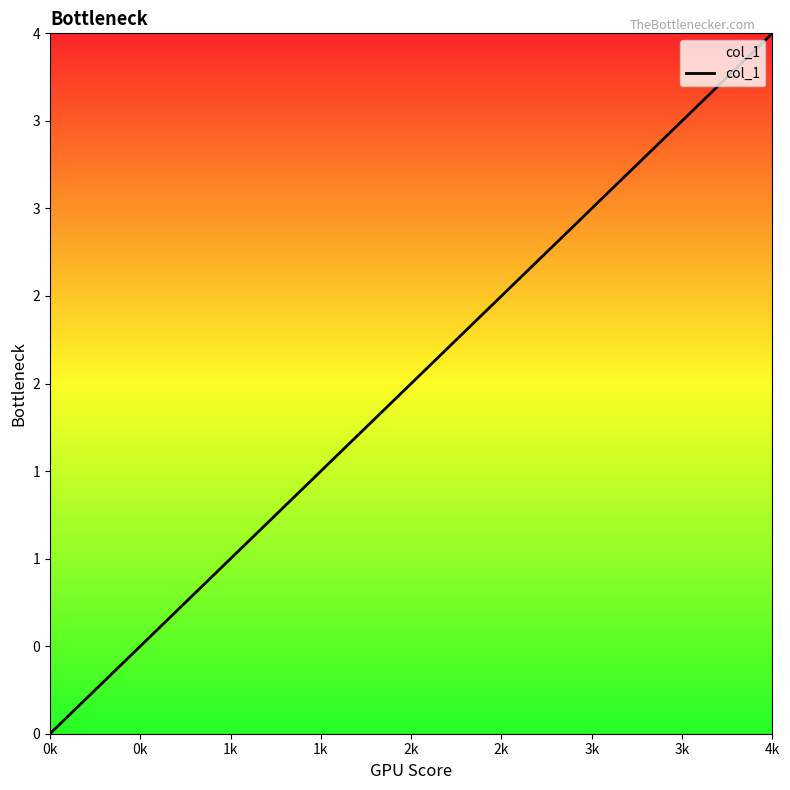

Does the chart display data point markers on the line(s)?

No